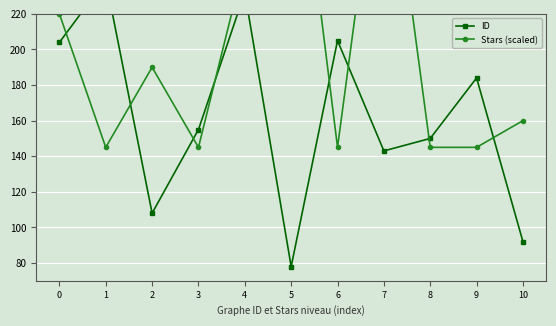

What is the difference between the ID values at 4 and 6?

27